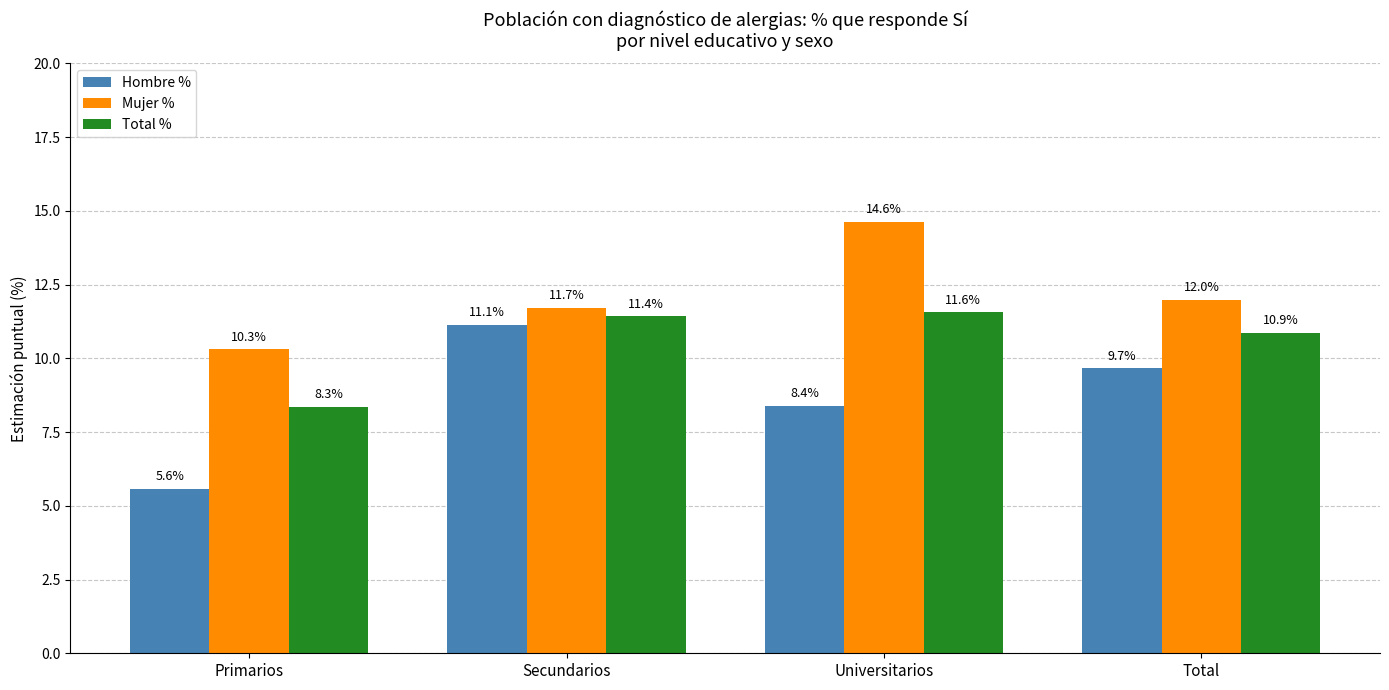

The value of Hombre % at Secundarios is 19.7. True or false?

False